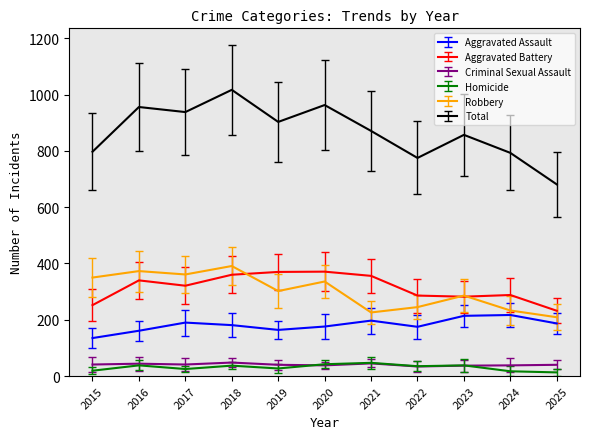

What is the minimum value for Criminal Sexual Assault?

34